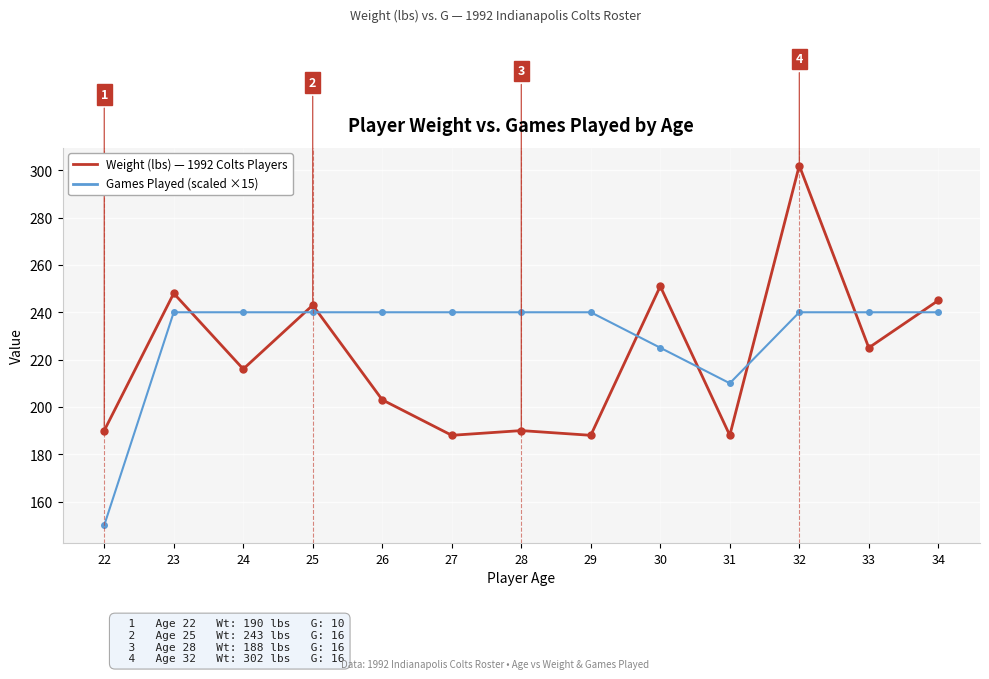

At which category is the sum across all series the highest?

32